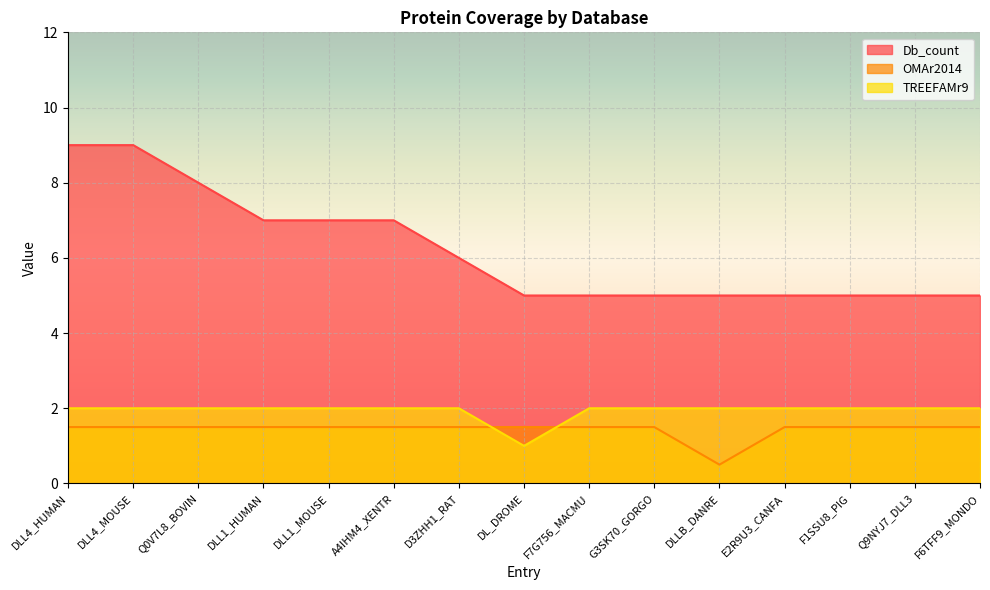

True or false: Db_count and OMAr2014 cross at least once.

False